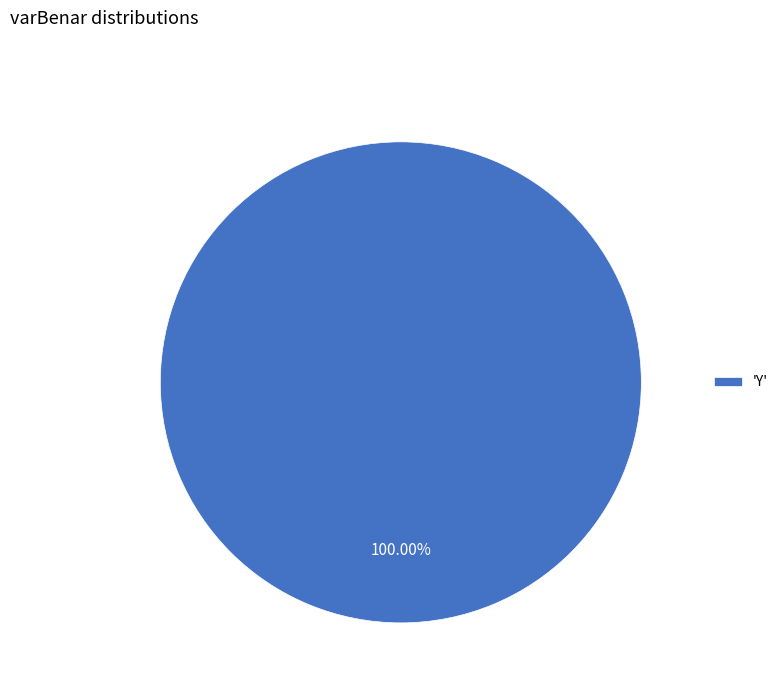

Does any single category account for the majority?

Yes